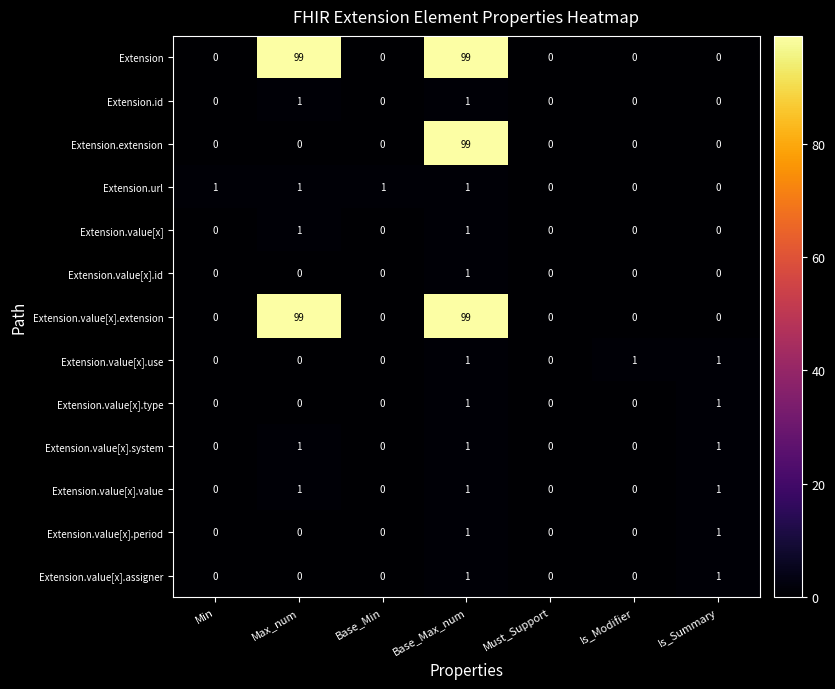

At which label does Extension.extension reach its peak?

Base_Max_num